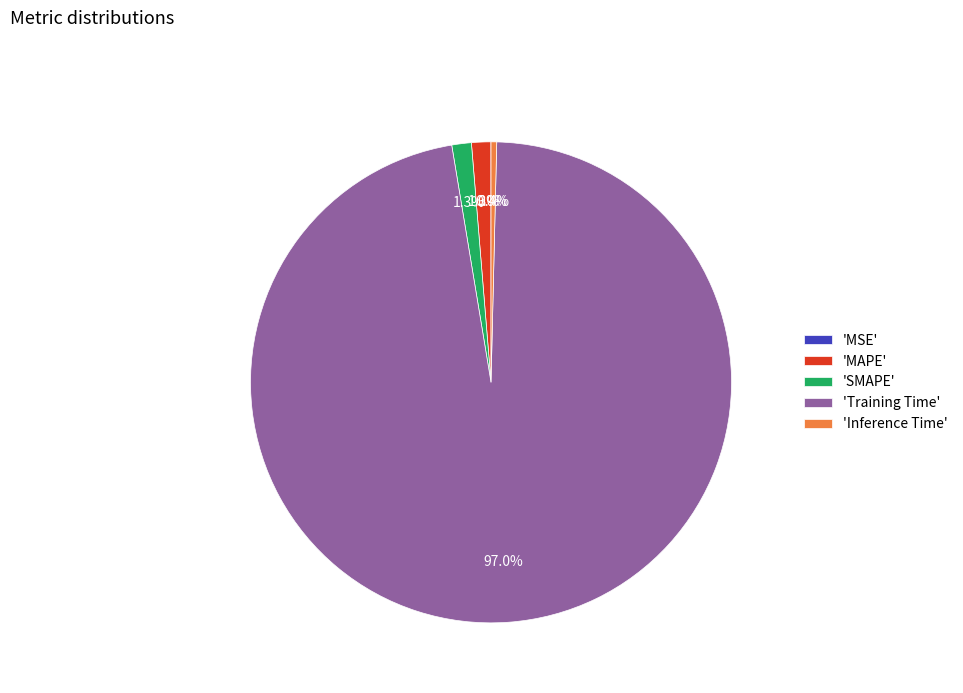

What is the largest slice in the pie chart?

'Training Time'